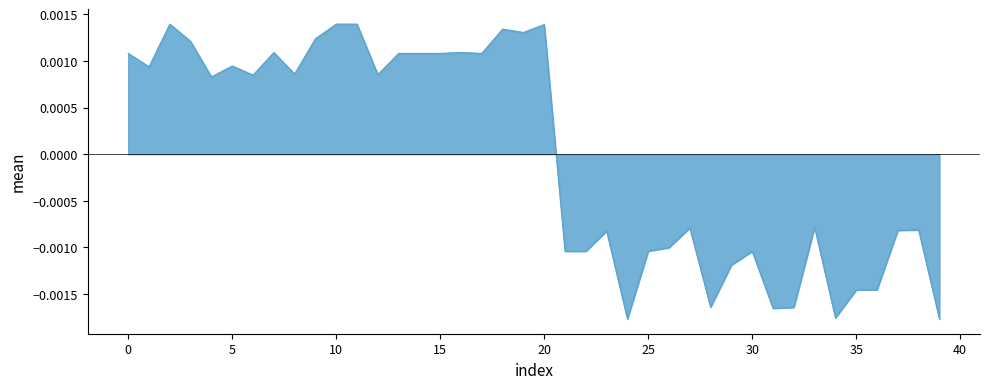

Where is the data nearest to the value 0?

33